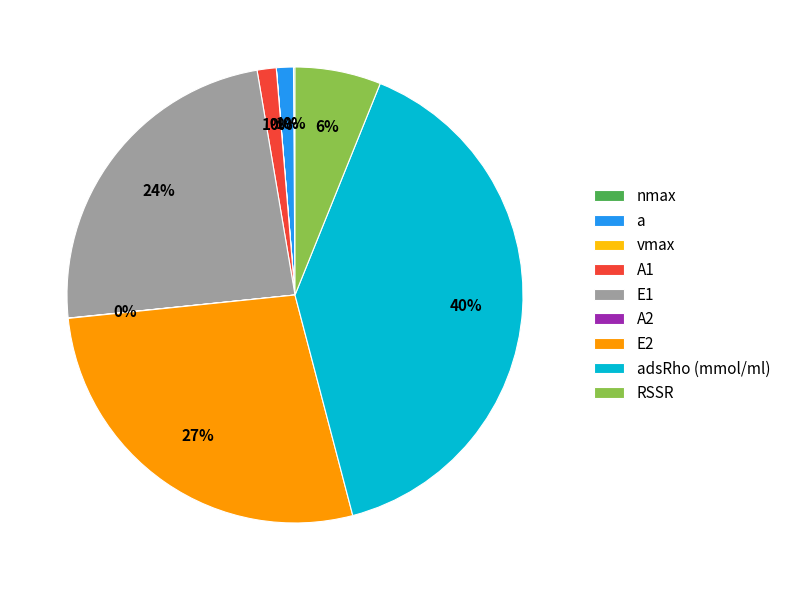

Is there a majority slice in this chart?

No